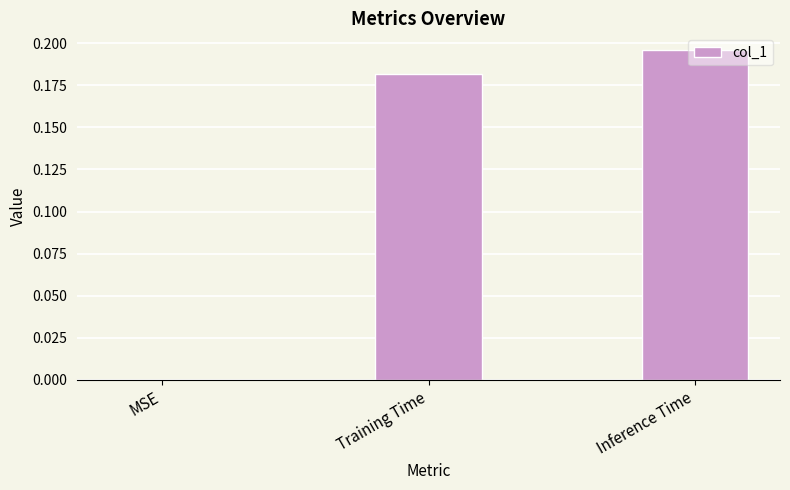

Which label corresponds to the largest value in the chart?

Inference Time